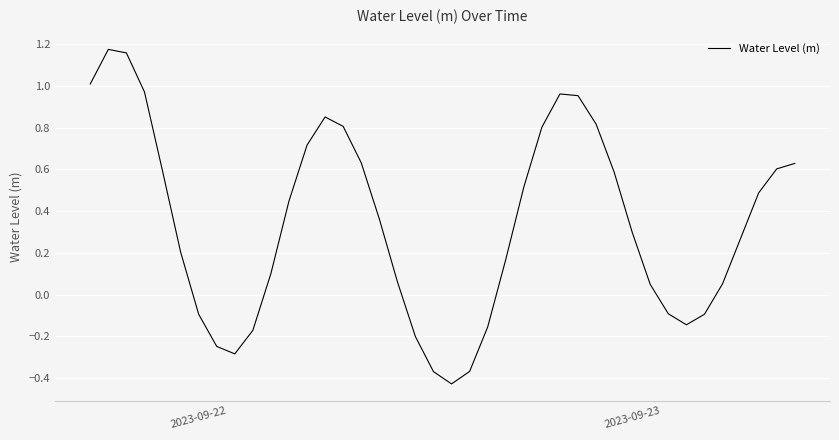

Count the number of categories in the chart.

40